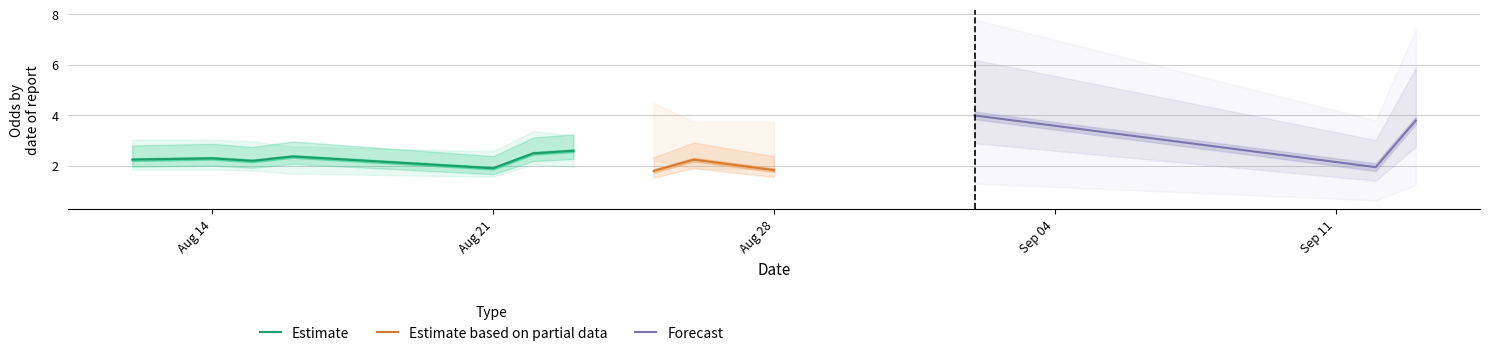

Is it true that Estimate equals 3.4 at Aug 14?

False